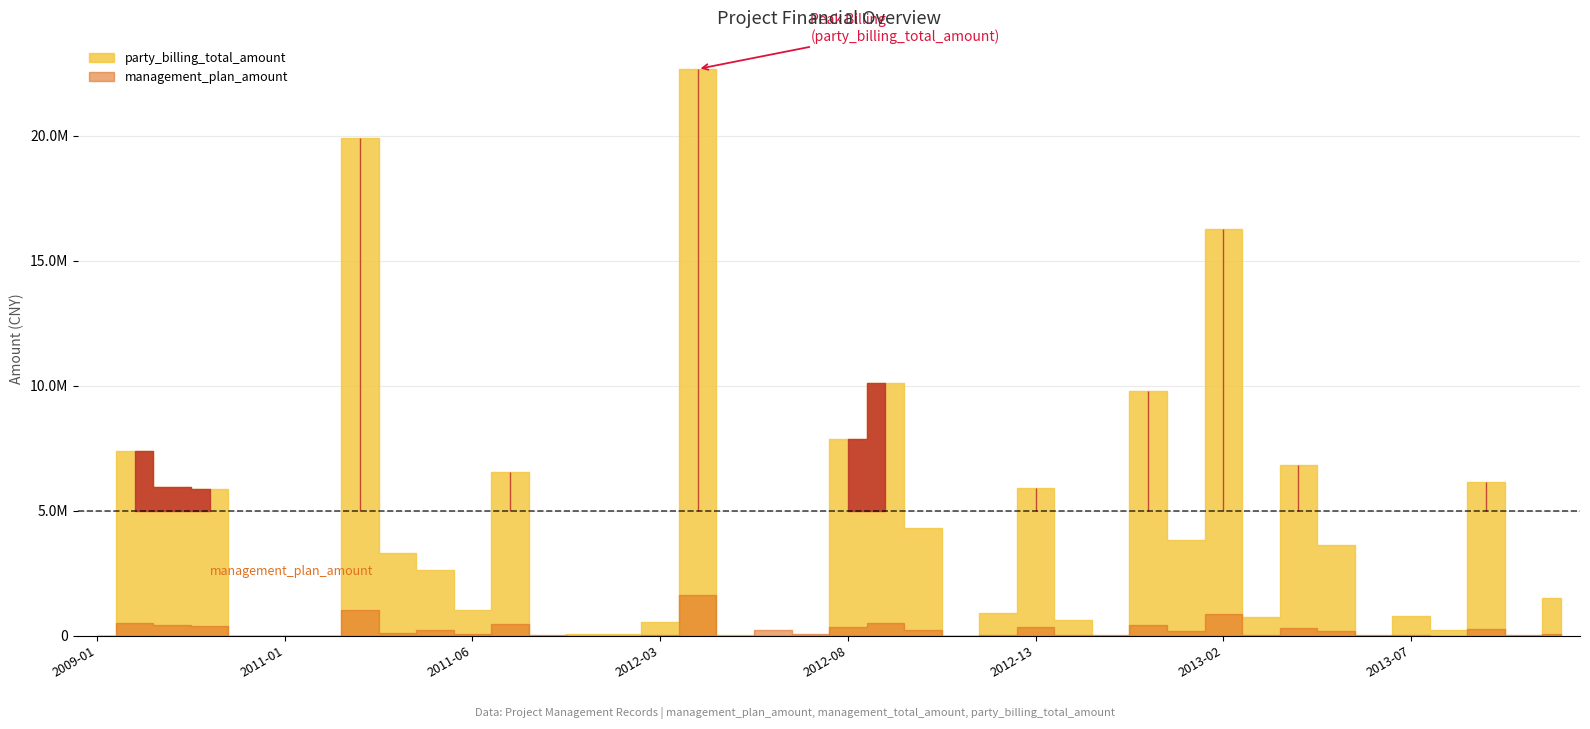

What position from the left is 2013-02?

31